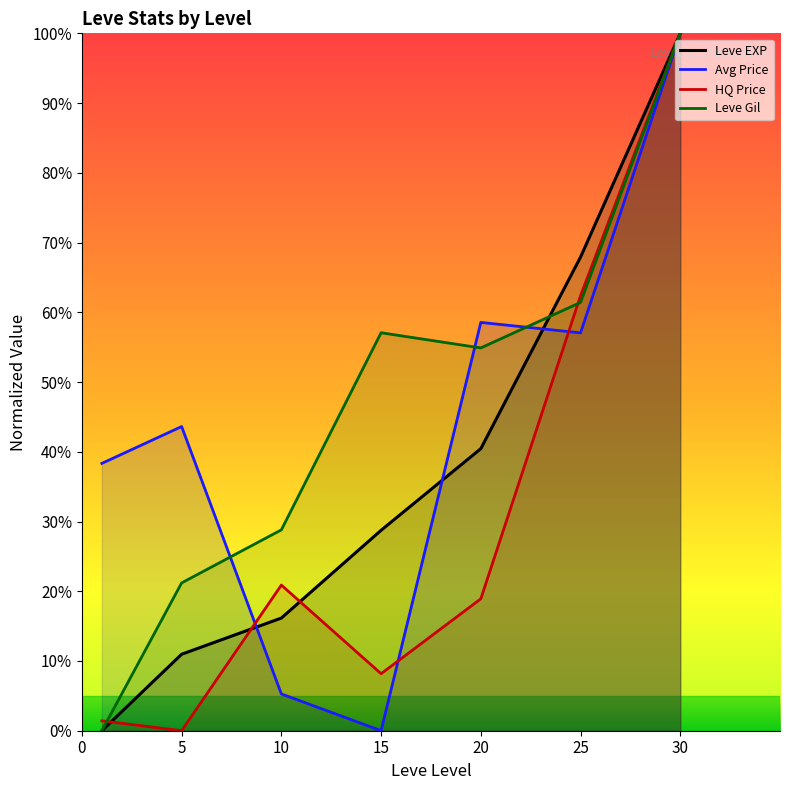

List the series in order of their overall mean, lowest first.

HQ Price, Leve EXP, Avg Price, Leve Gil